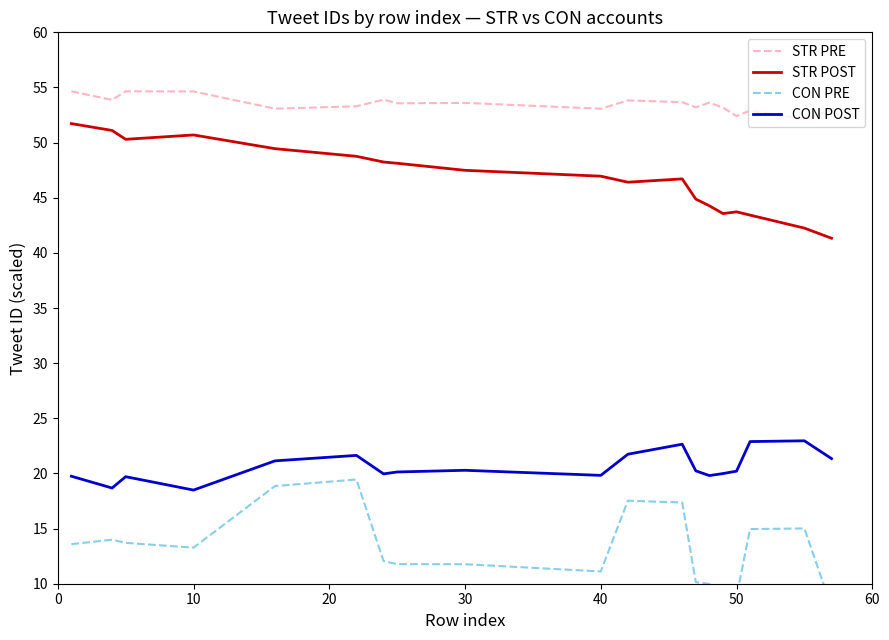

True or false: STR POST and CON PRE cross at least once.

False